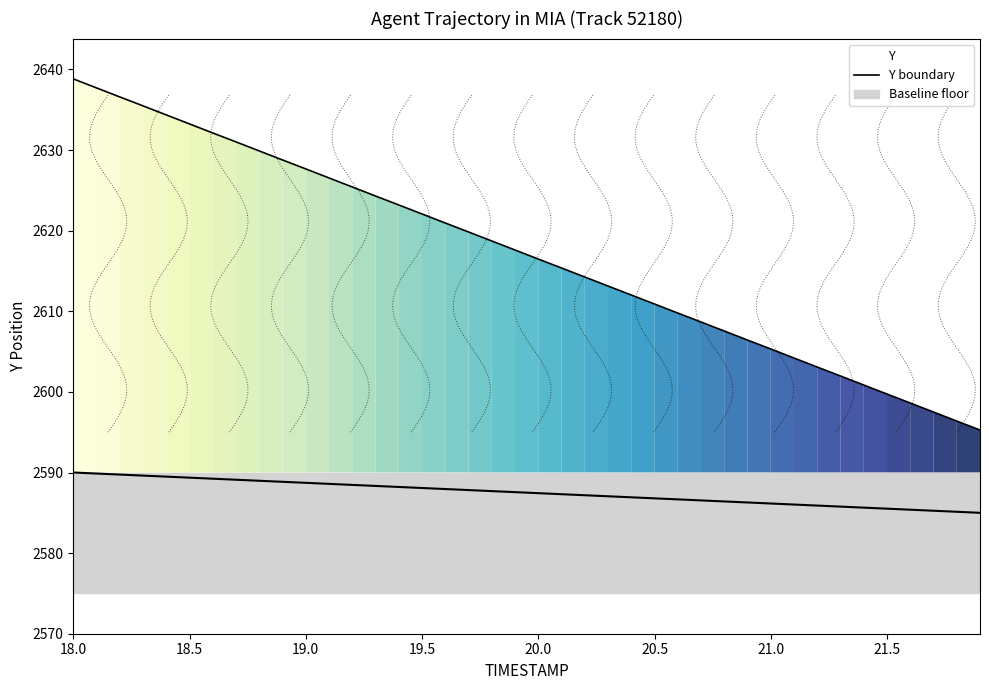

How many data points are less than 2617?

20